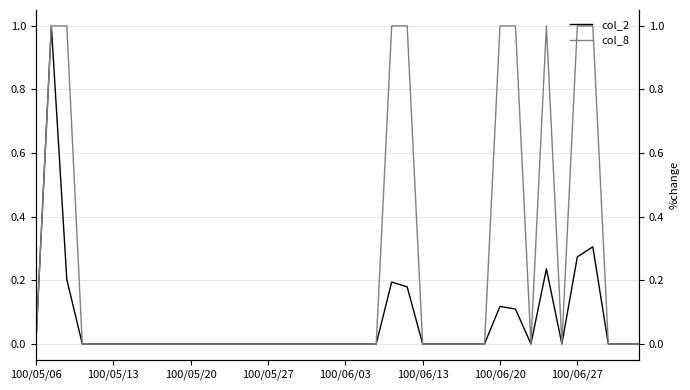

True or false: col_2 has a value of 1.5 at 100/05/13.

False